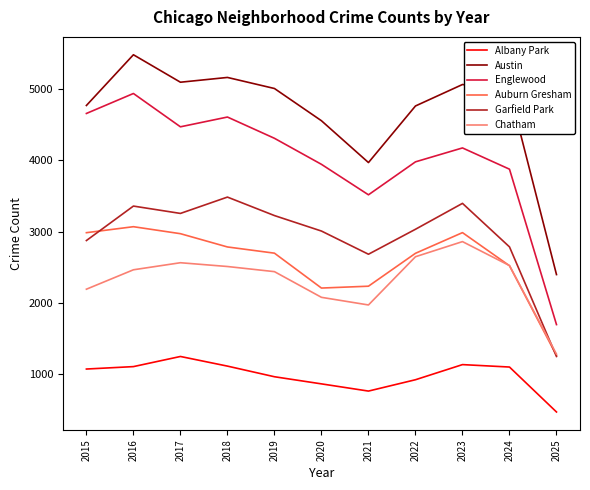

At which label does Englewood reach its peak?

2016